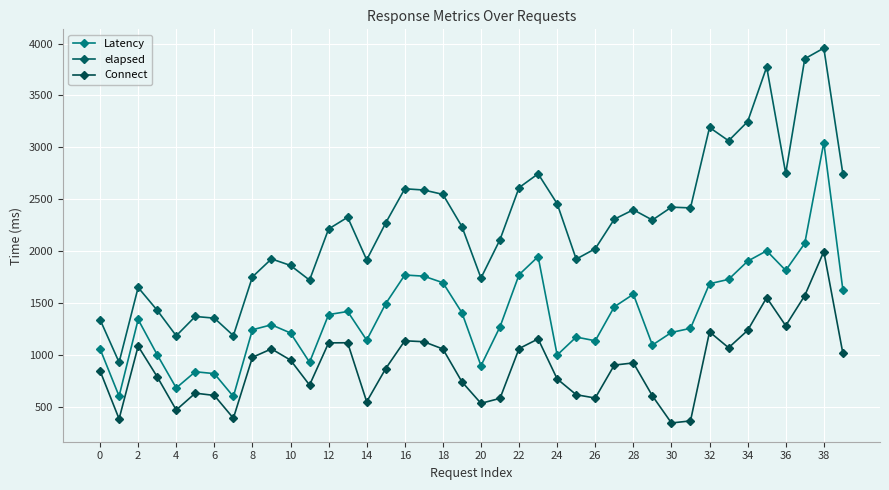

Which series has the largest total across all categories?

elapsed